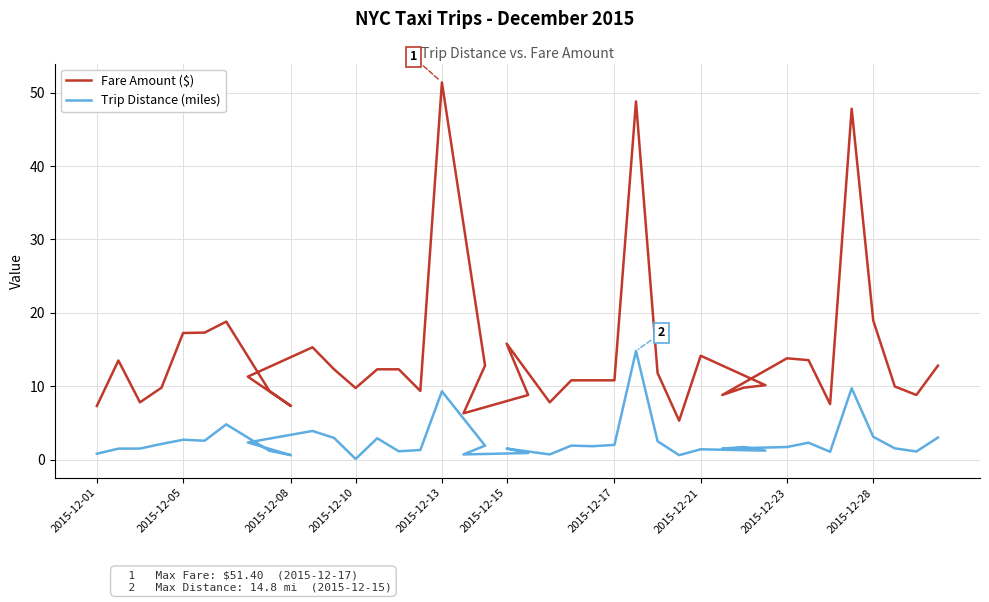

What is the label of the 27th point from the right?

13